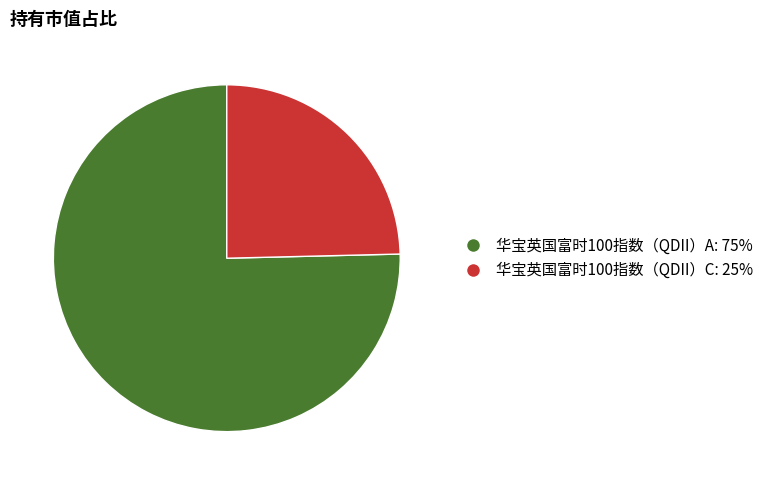

Combined, do 华宝英国富时100指数（QDII）A and 华宝英国富时100指数（QDII）C account for over 50%?

Yes